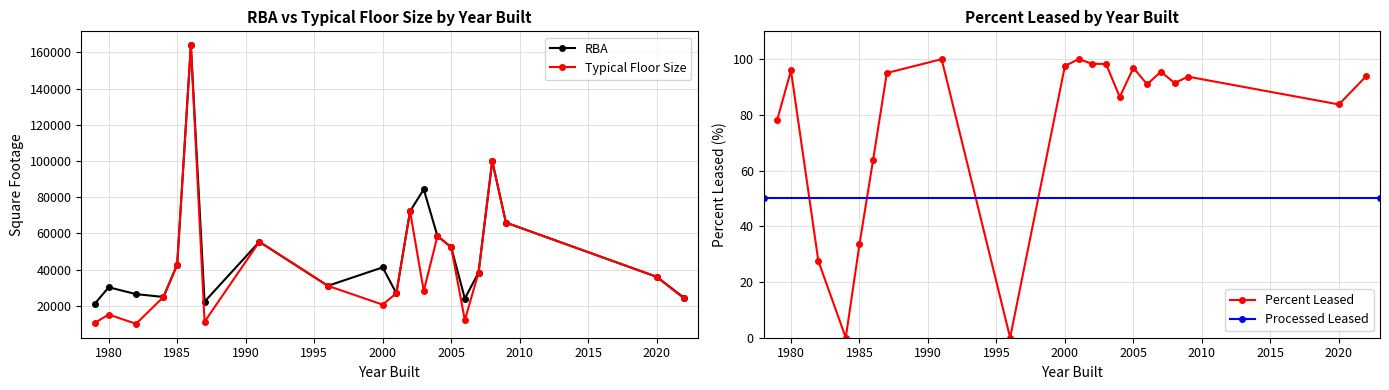

True or false: RBA and Percent Leased intersect in this chart.

False